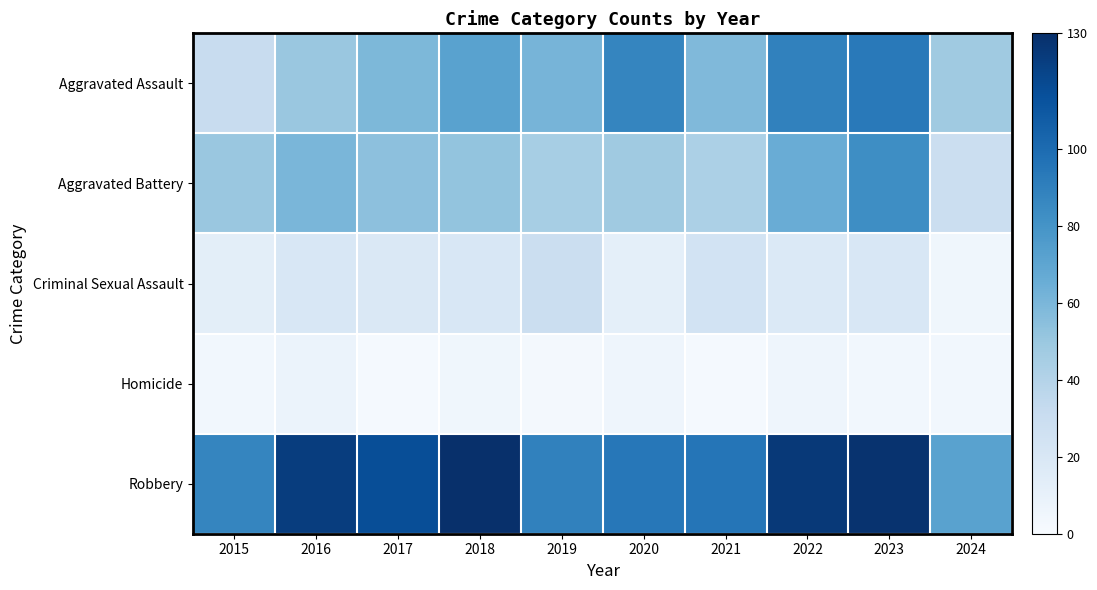

Reading left to right, transcribe all the data shown in this chart.

Aggravated Assault: 2015=31	2016=50	2017=59	2018=72	2019=61	2020=87	2021=58	2022=89	2023=93	2024=48
Aggravated Battery: 2015=50	2016=60	2017=54	2018=52	2019=45	2020=48	2021=43	2022=66	2023=83	2024=29
Criminal Sexual Assault: 2015=13	2016=20	2017=19	2018=20	2019=29	2020=12	2021=24	2022=18	2023=20	2024=5
Homicide: 2015=4	2016=8	2017=2	2018=5	2019=3	2020=6	2021=2	2022=6	2023=4	2024=4
Robbery: 2015=87	2016=123	2017=115	2018=130	2019=89	2020=94	2021=95	2022=125	2023=128	2024=72